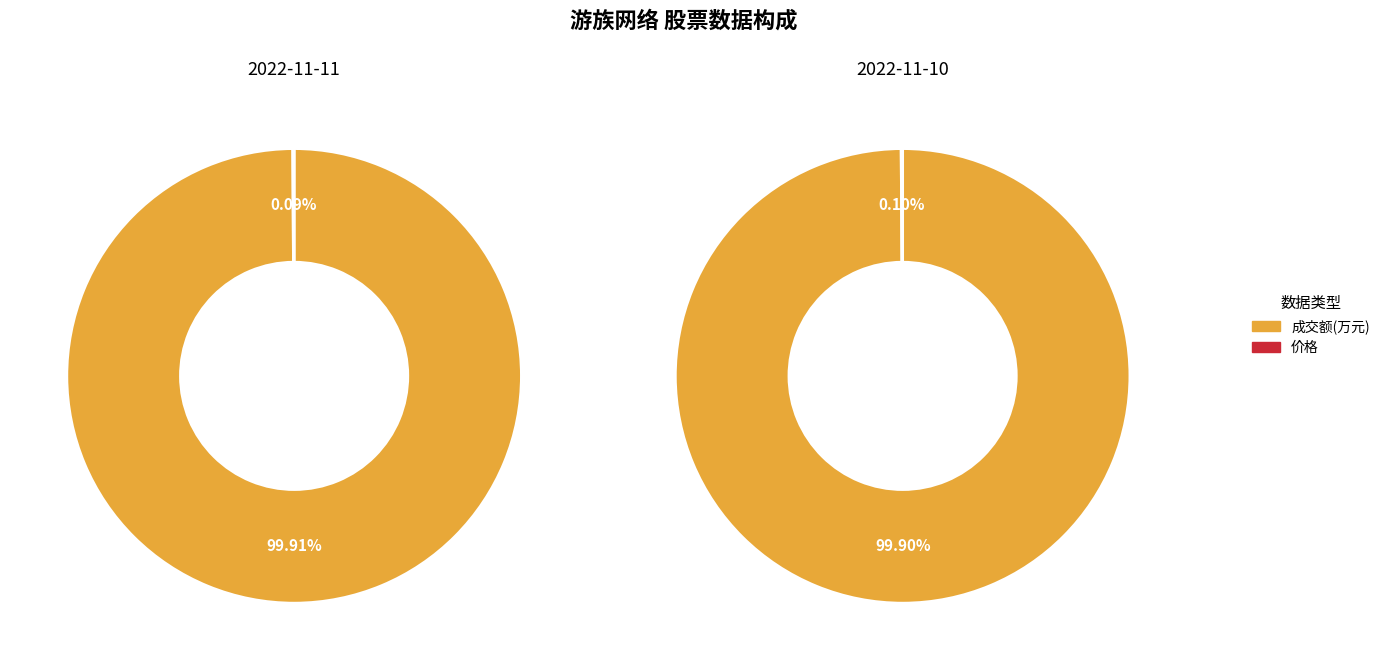

Which series changed the most between 成交额(万元) and 价格?

2022-11-11